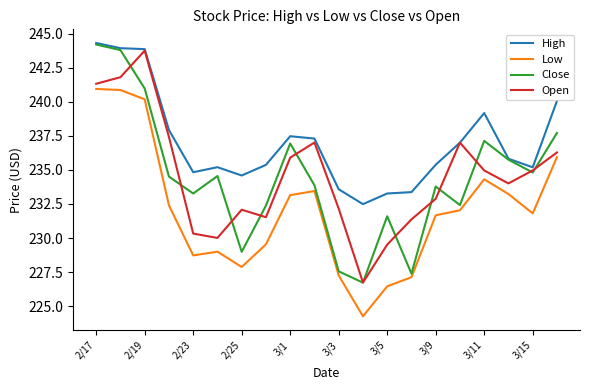

True or false: High and Low cross at least once.

False